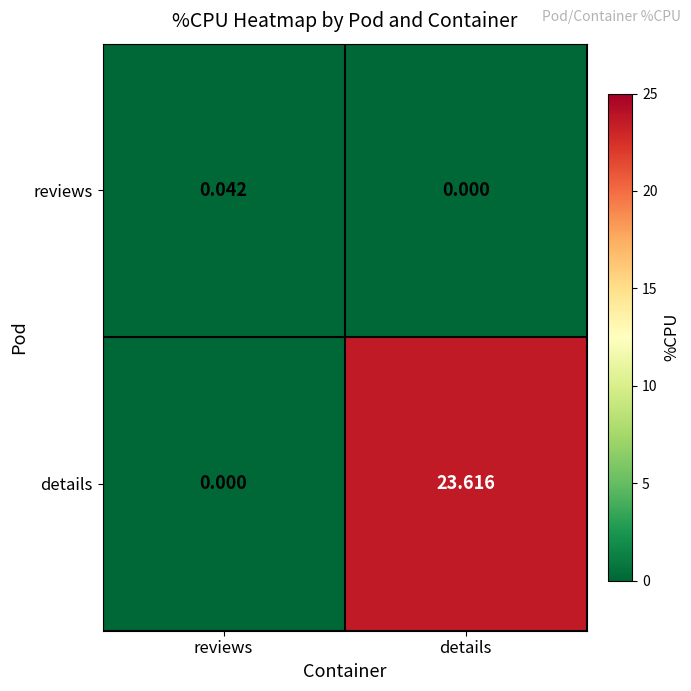

Between reviews and details, which series saw the biggest shift?

details